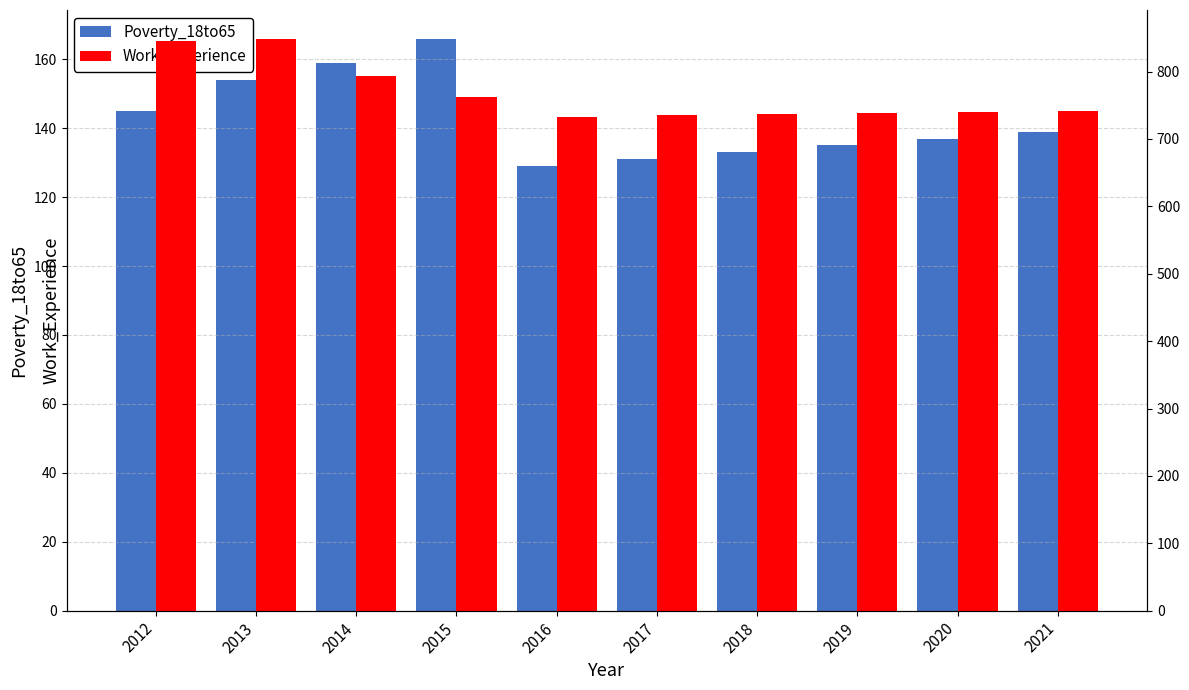

List the labels in order of Work_Experience value, smallest first.

2016, 2017, 2018, 2019, 2020, 2021, 2015, 2014, 2012, 2013